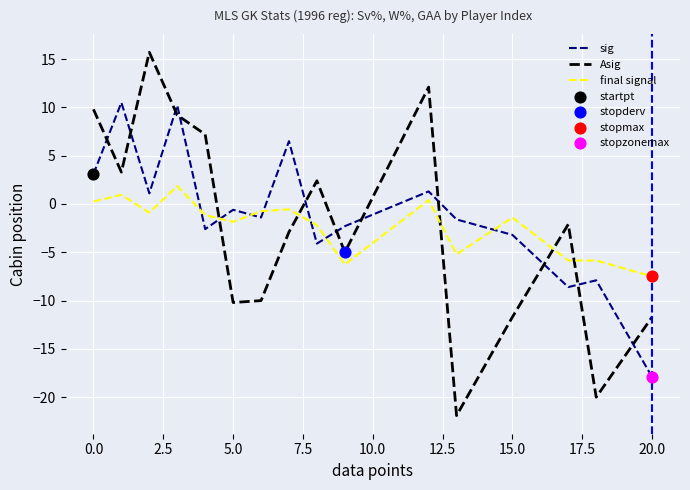

Which series has the widest spread of values?

Asig